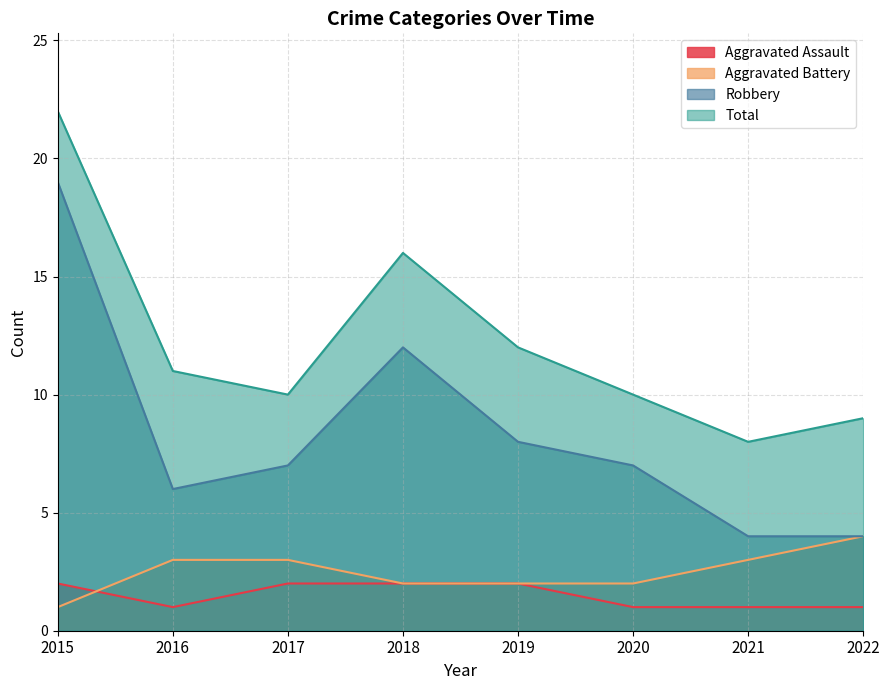

True or false: Total has a value of 8 at 2018.

False